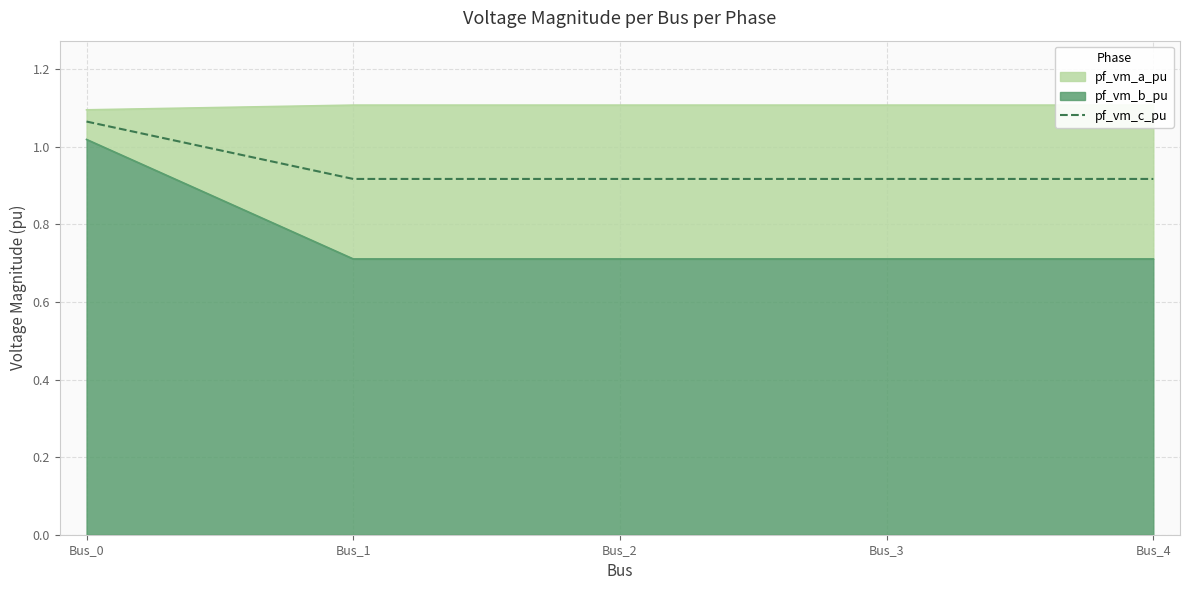

The value at Bus_1 is 0.9. True or false?

True